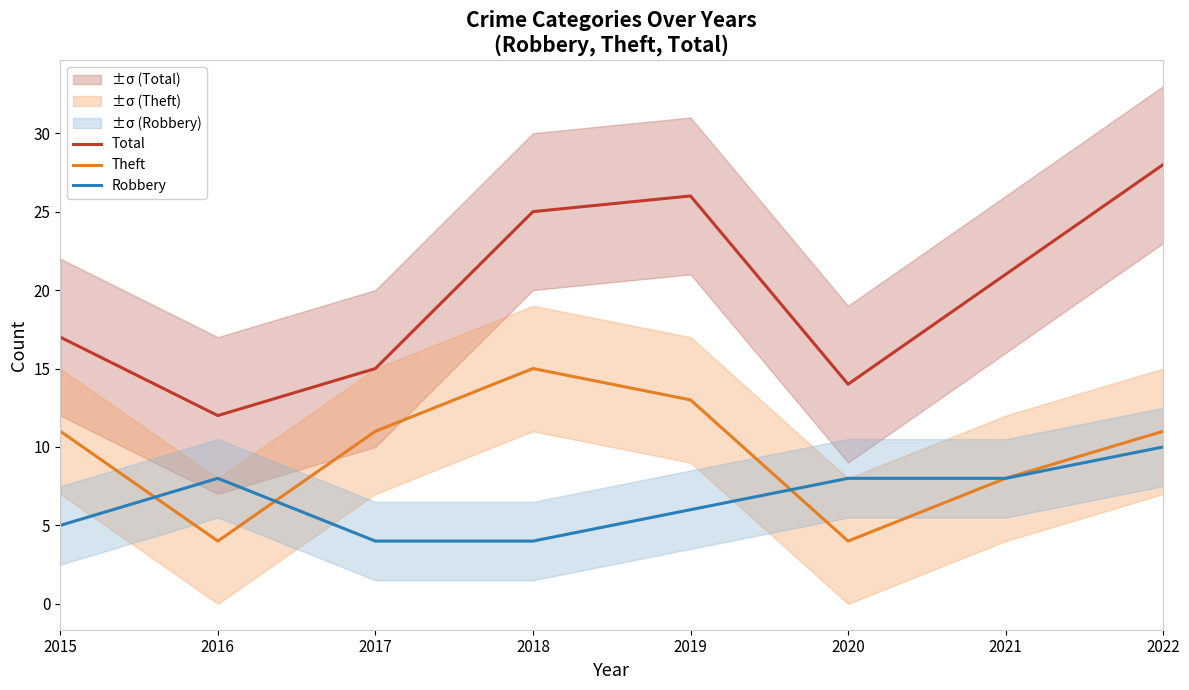

What is the sum of the Total values at 2018 and 2019?

51